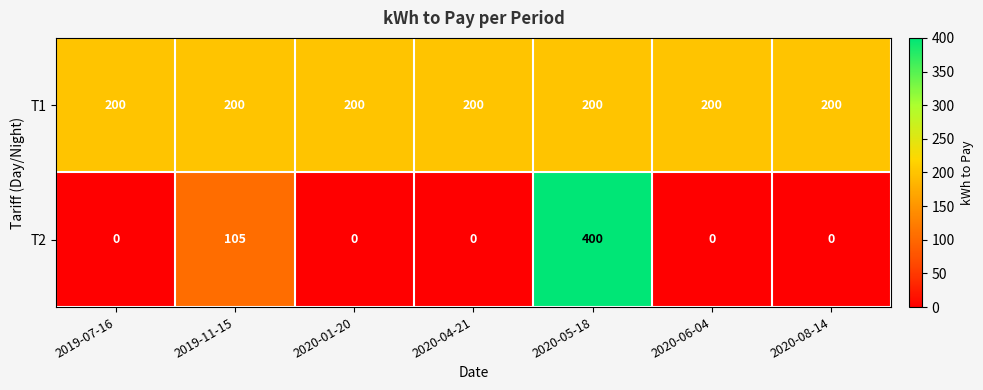

Reading left to right, list all the values displayed in this chart.

T1: 2019-07-16=200	2019-11-15=200	2020-01-20=200	2020-04-21=200	2020-05-18=200	2020-06-04=200	2020-08-14=200
T2: 2019-07-16=0	2019-11-15=105	2020-01-20=0	2020-04-21=0	2020-05-18=400	2020-06-04=0	2020-08-14=0